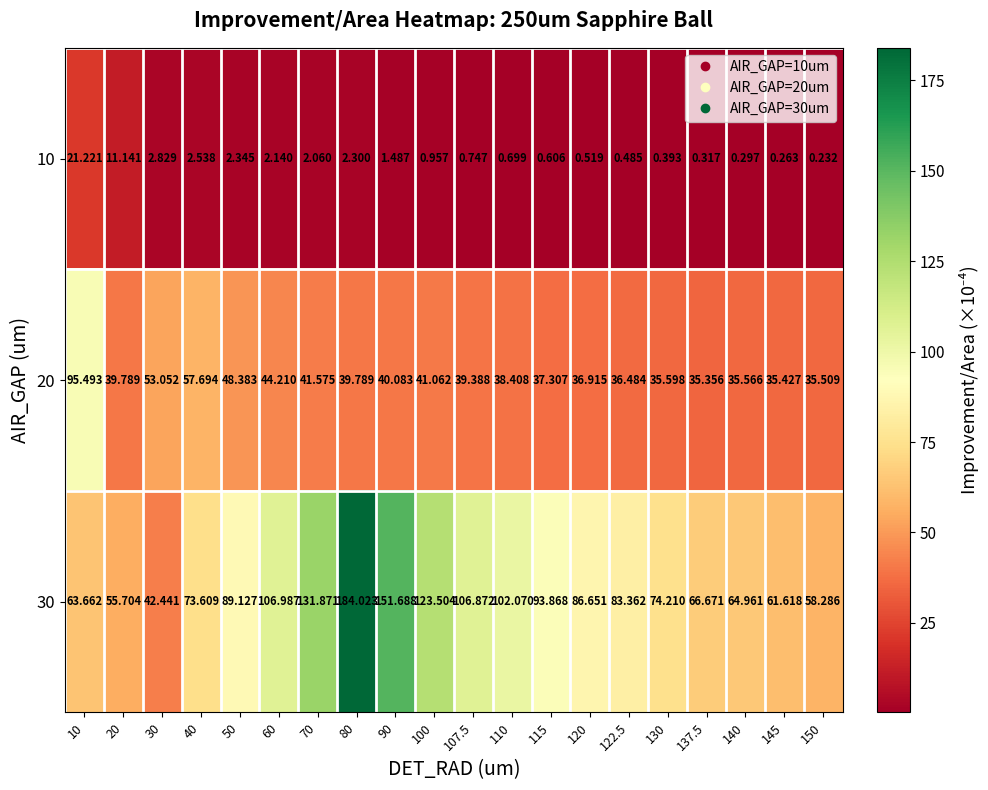

Rank the series at 107.5 from highest to lowest value.

30, 20, 10